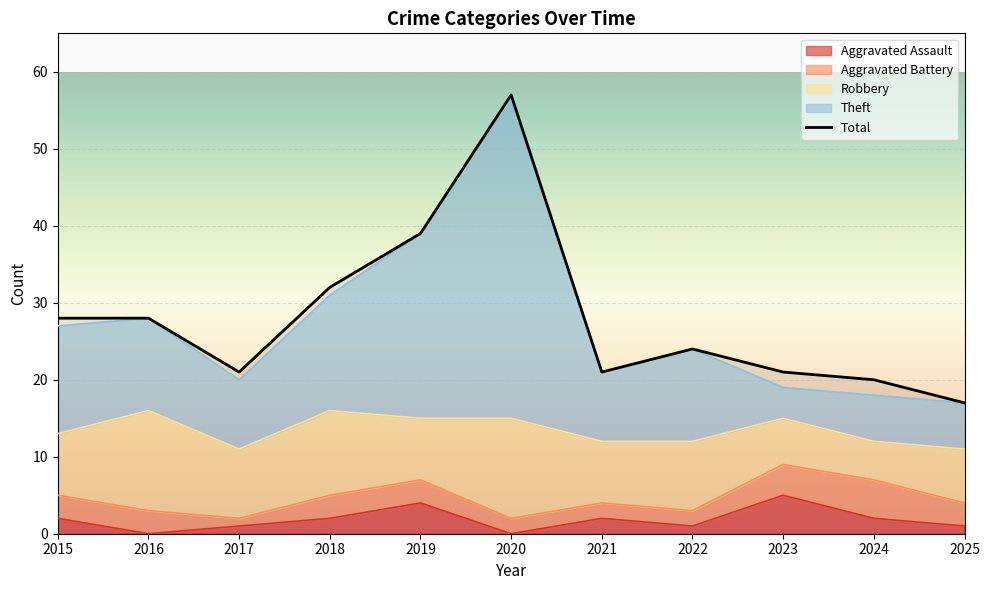

What is the maximum value shown in the chart?

57